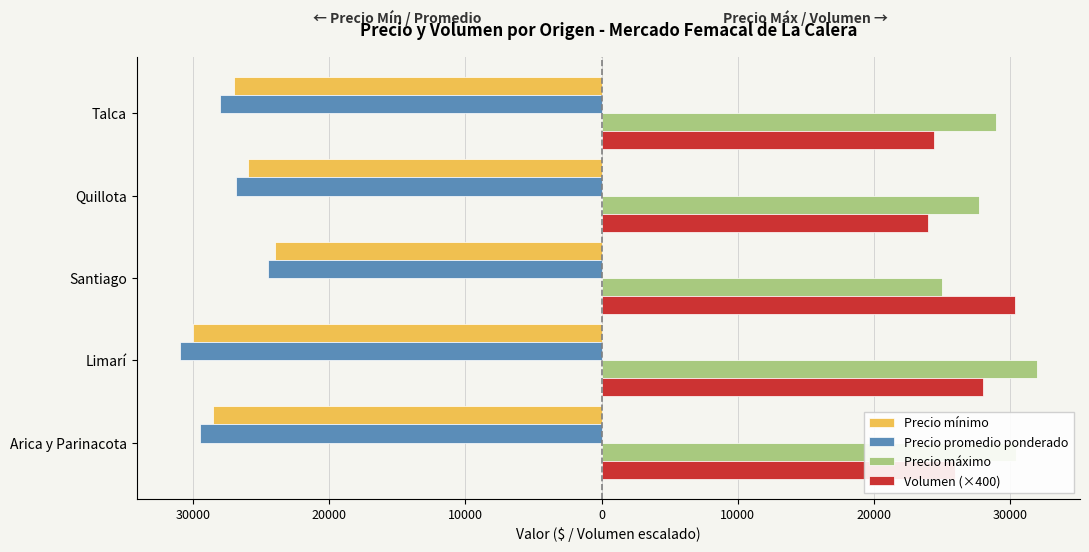

What is the minimum value for Precio promedio ponderado?

-31003